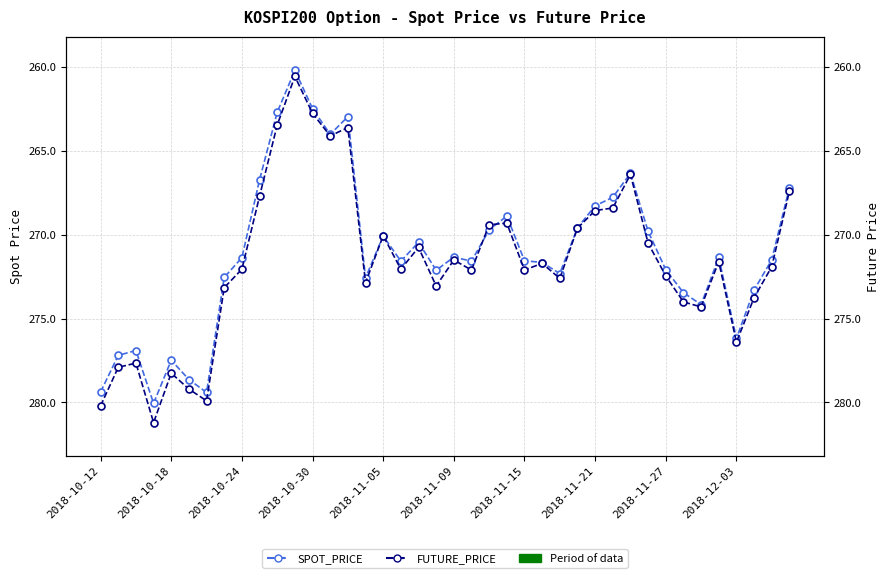

What are all the series names shown in the legend?

SPOT_PRICE, FUTURE_PRICE